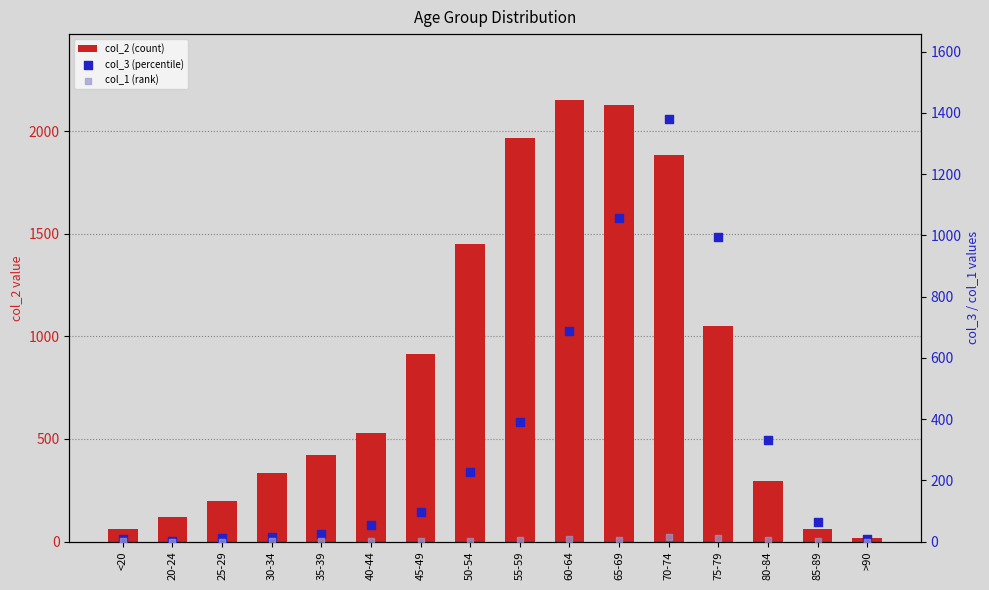

Which series has the largest Y range (max minus min)?

col_2 (count)